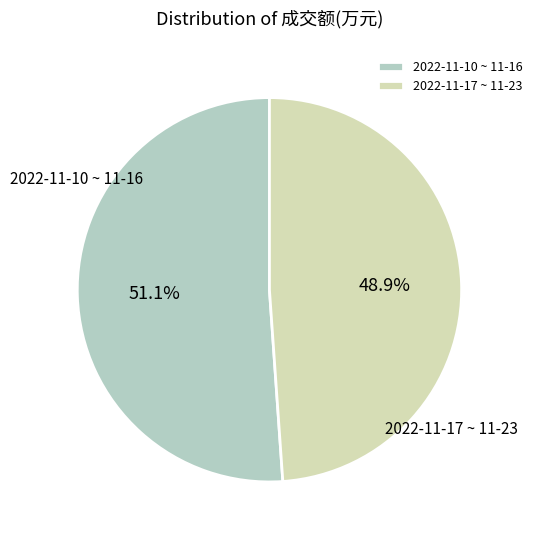

Rank the categories by value from highest to lowest.

2022-11-10 ~ 11-16, 2022-11-17 ~ 11-23